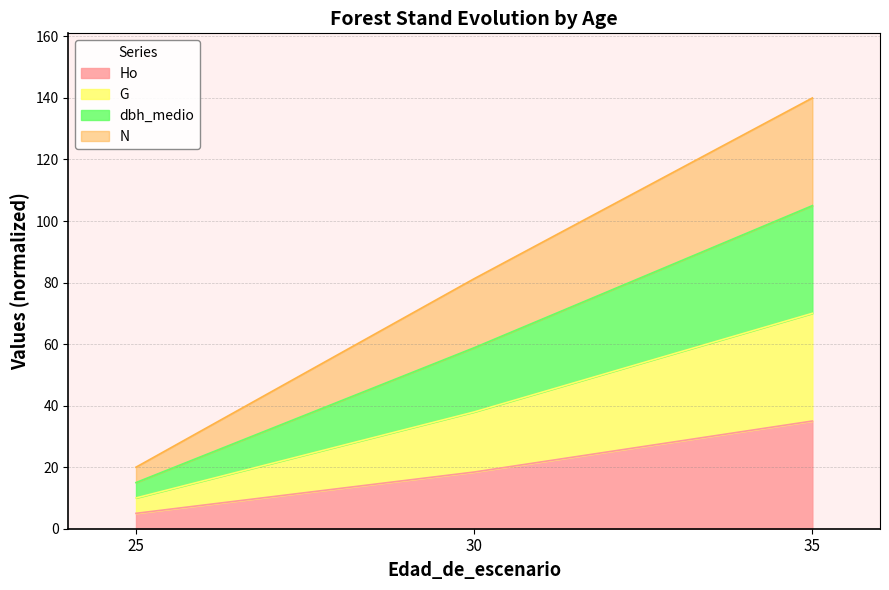

What is the sum of all Ho values?

58.4